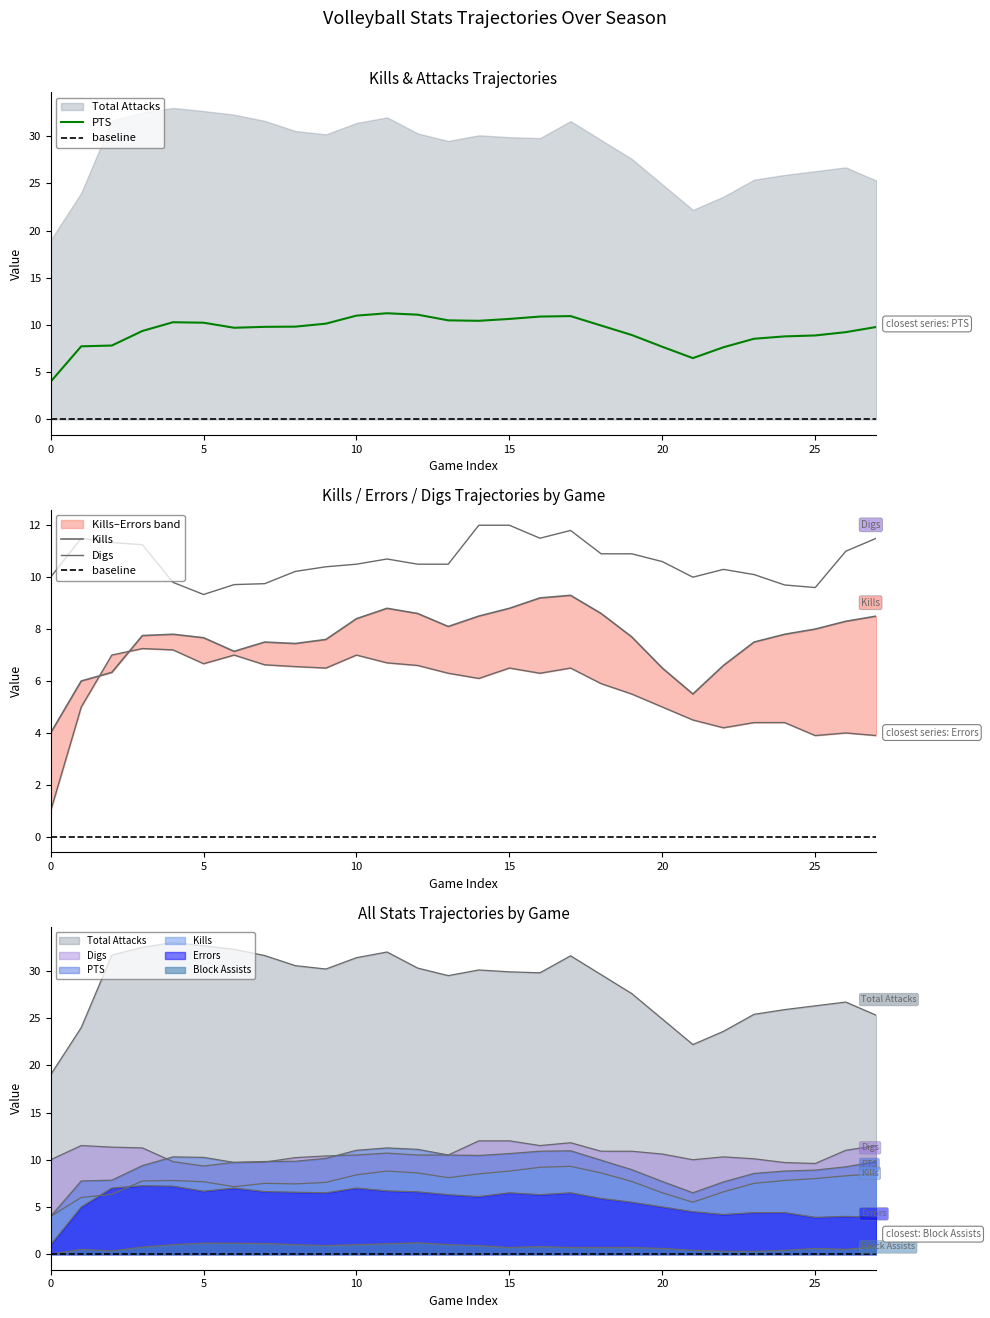

What is the difference between the maximum and minimum values in the PTS series?

7.2